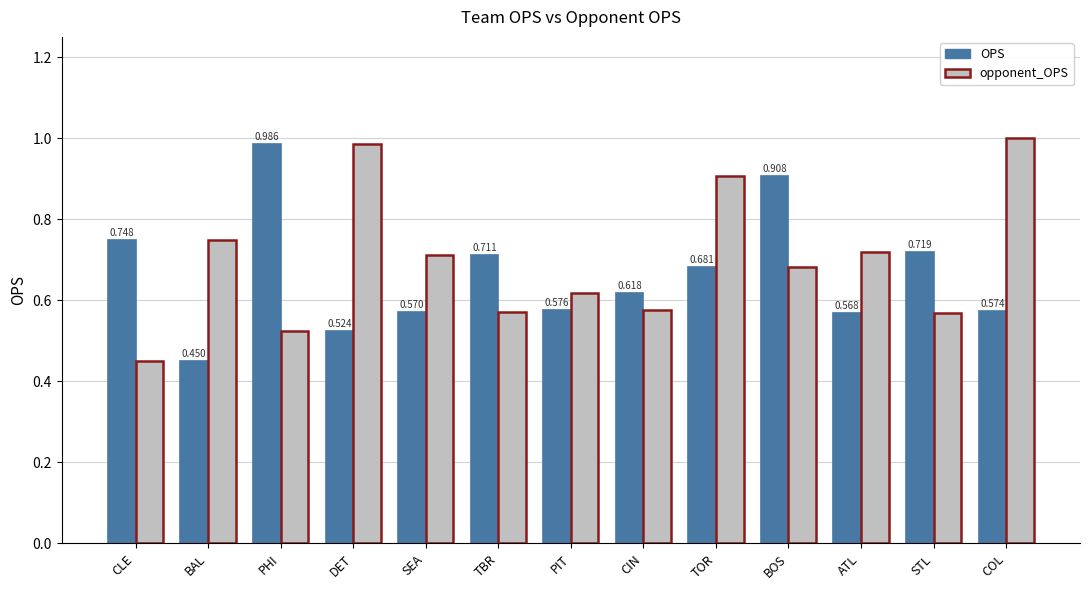

What position from the left is PIT?

7